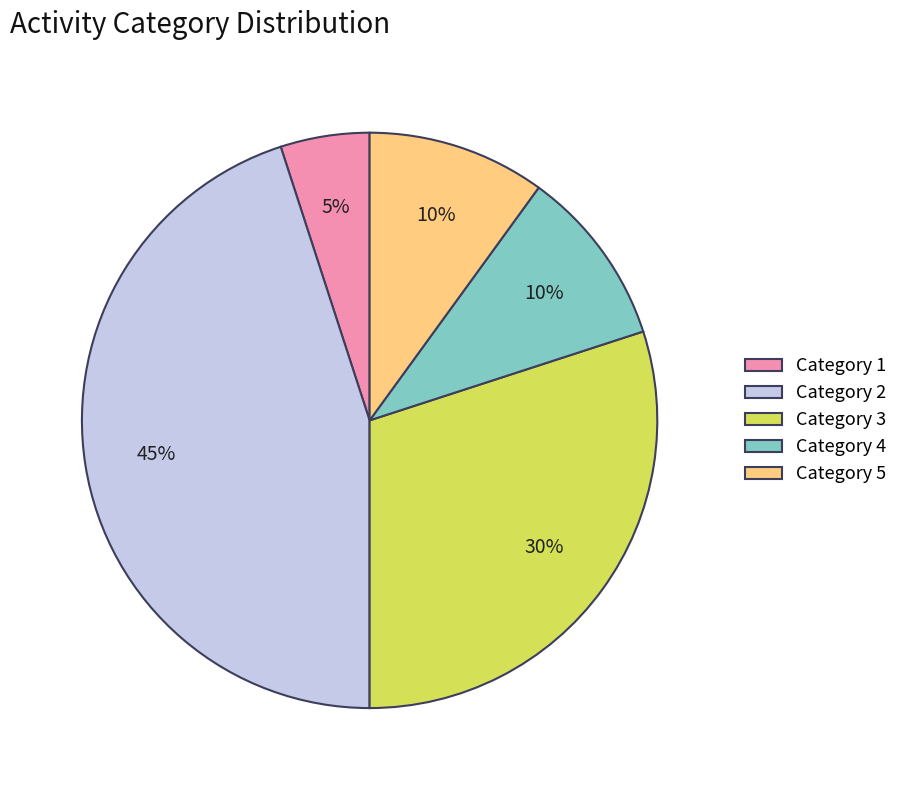

How many slices are in this pie chart?

5